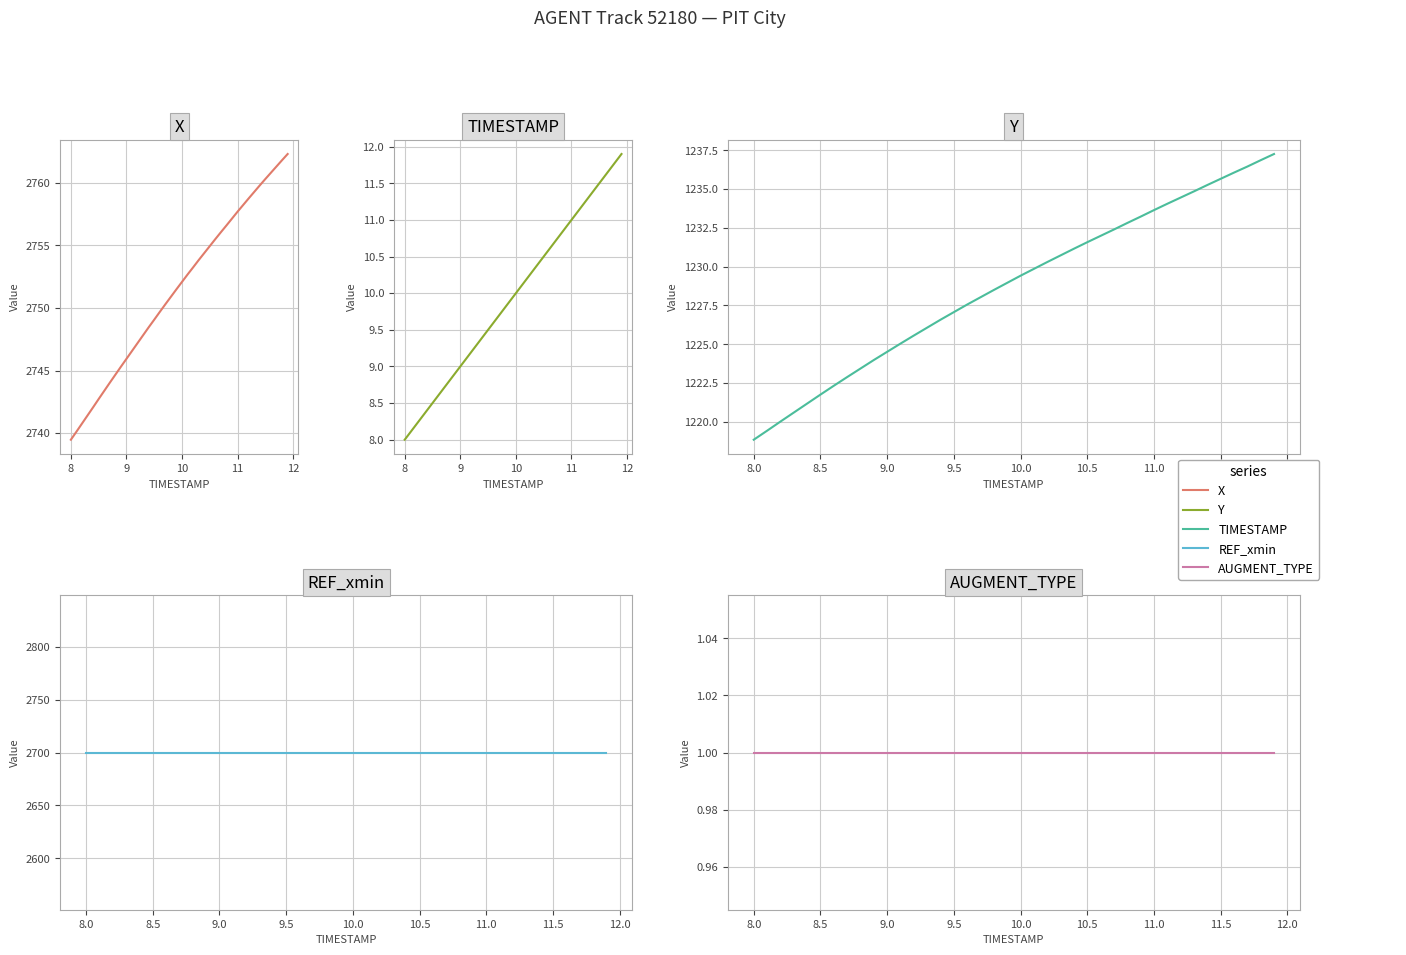

The TIMESTAMP series shows 16.4 at 35. True or false?

False